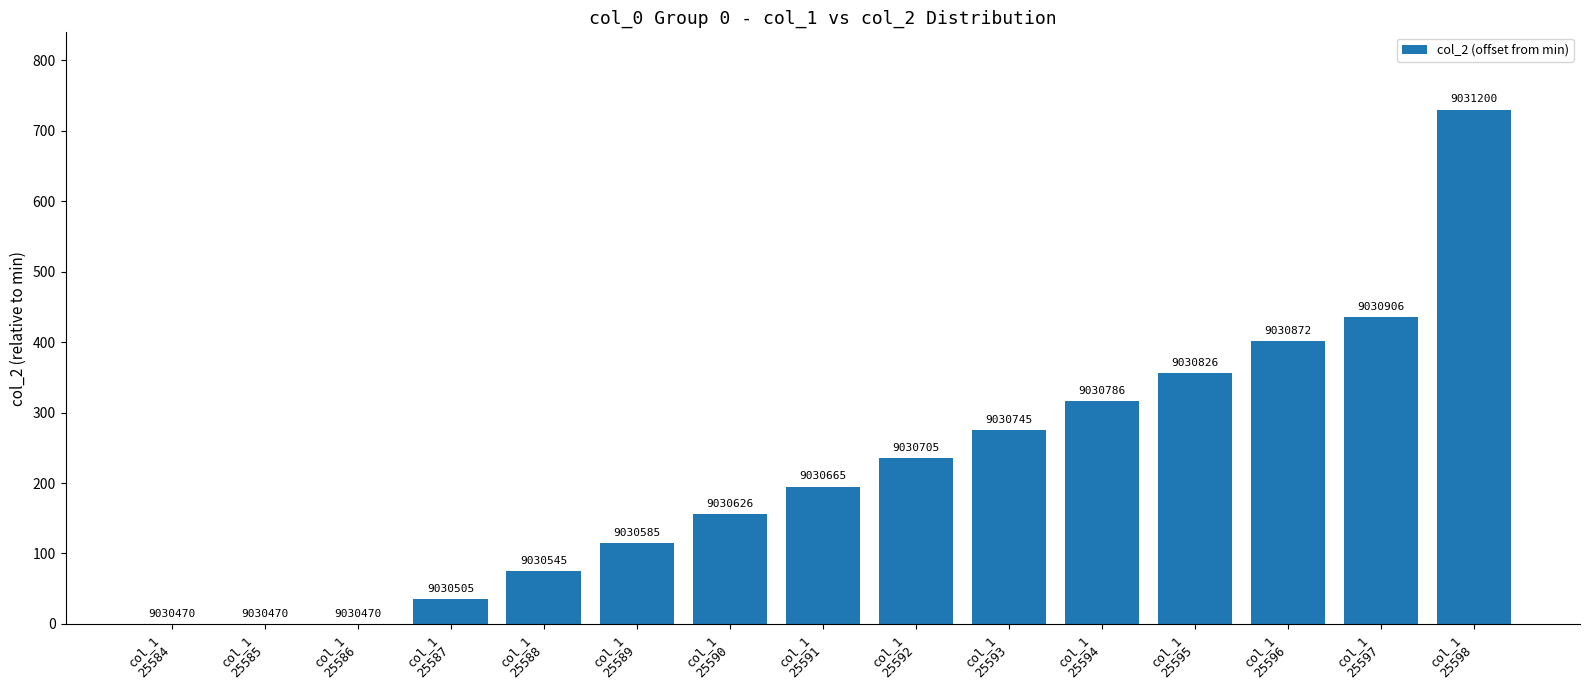

Rank the categories by value from lowest to highest.

col_1
25584, col_1
25585, col_1
25586, col_1
25587, col_1
25588, col_1
25589, col_1
25590, col_1
25591, col_1
25592, col_1
25593, col_1
25594, col_1
25595, col_1
25596, col_1
25597, col_1
25598